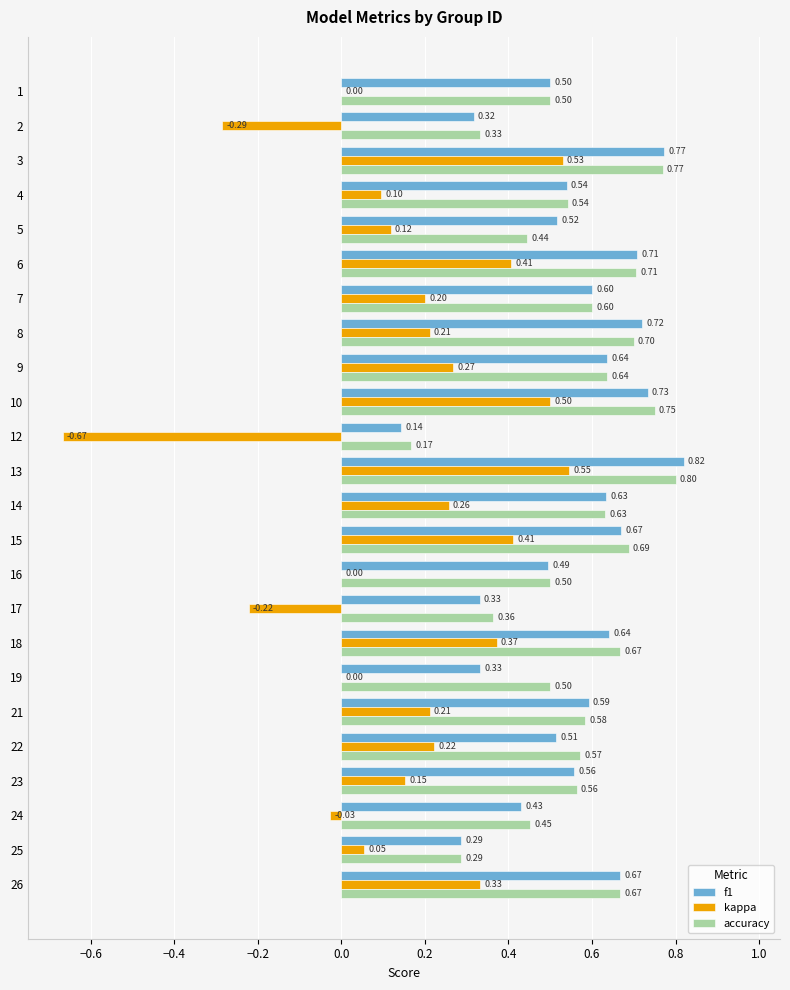

What is the approximate value of f1 at 22?

0.5